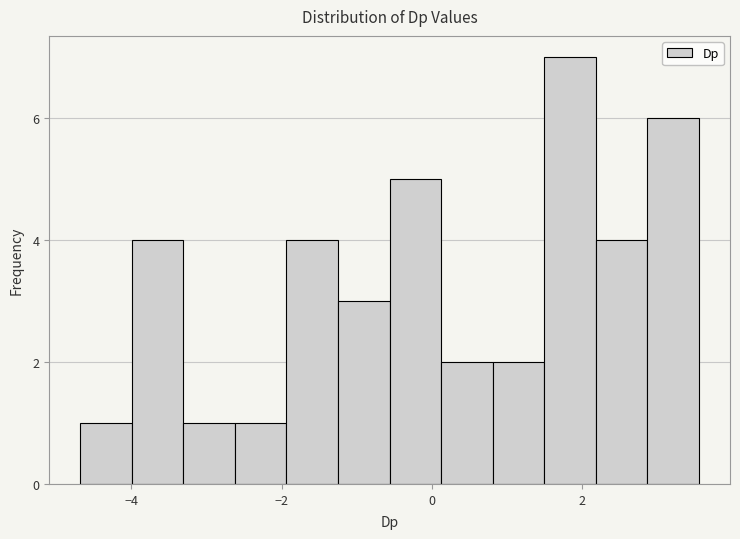

Read against the x-axis, roughly where is the centre of the tallest bar?

1.8